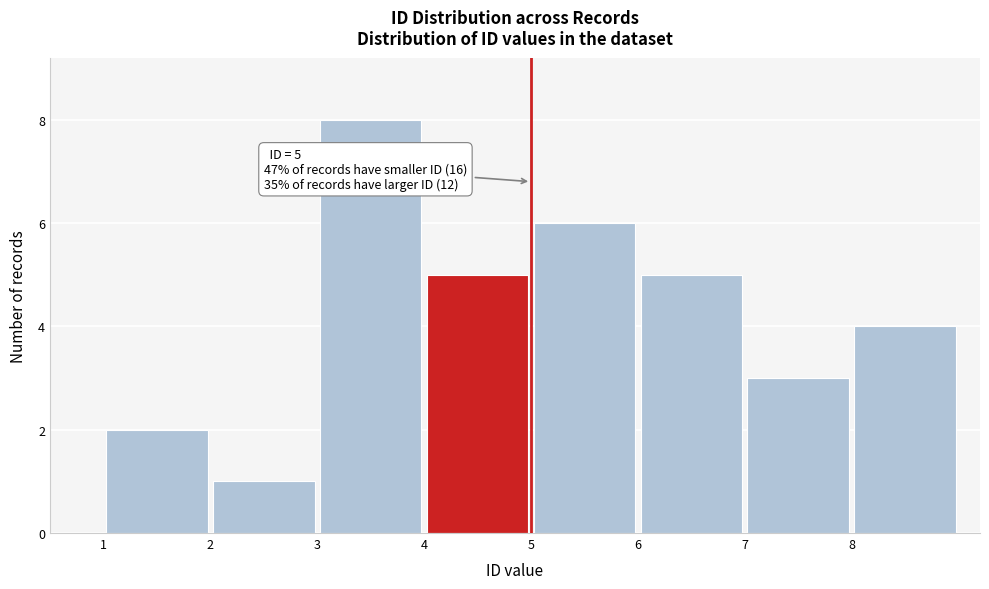

Over which range of the x-axis is the bar tallest?

3 to 4